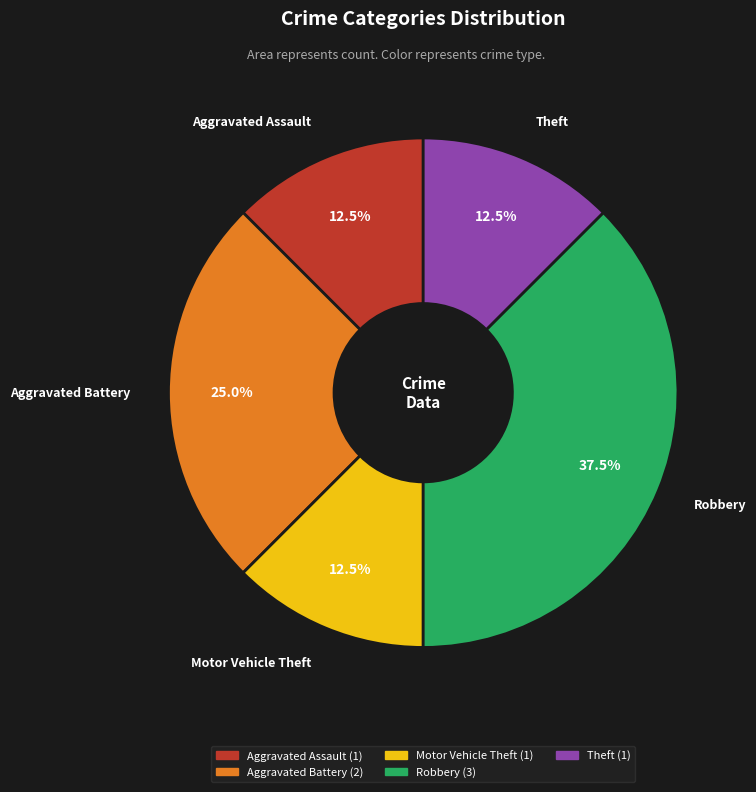

Does Aggravated Assault represent more than half of the total?

No